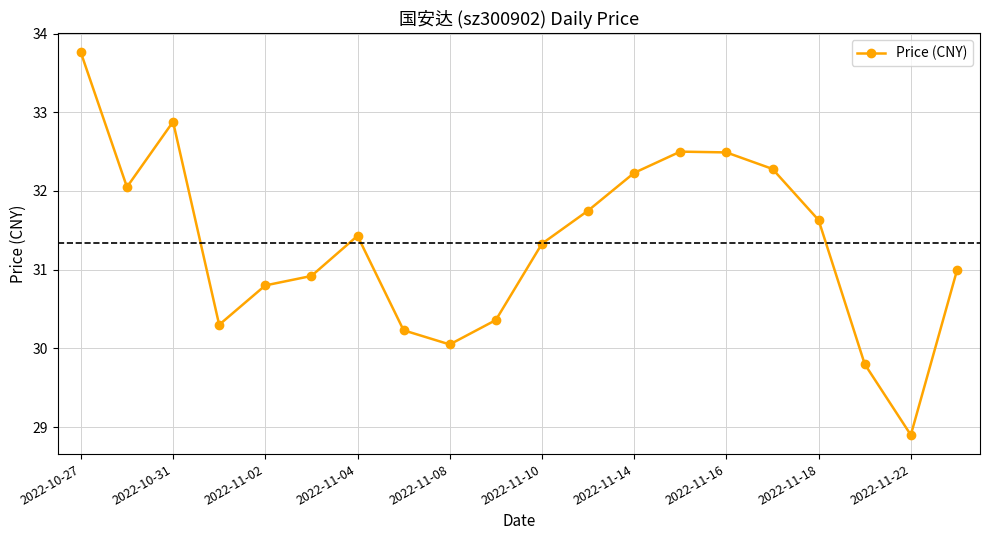

What is the difference between the maximum and minimum values?

4.9